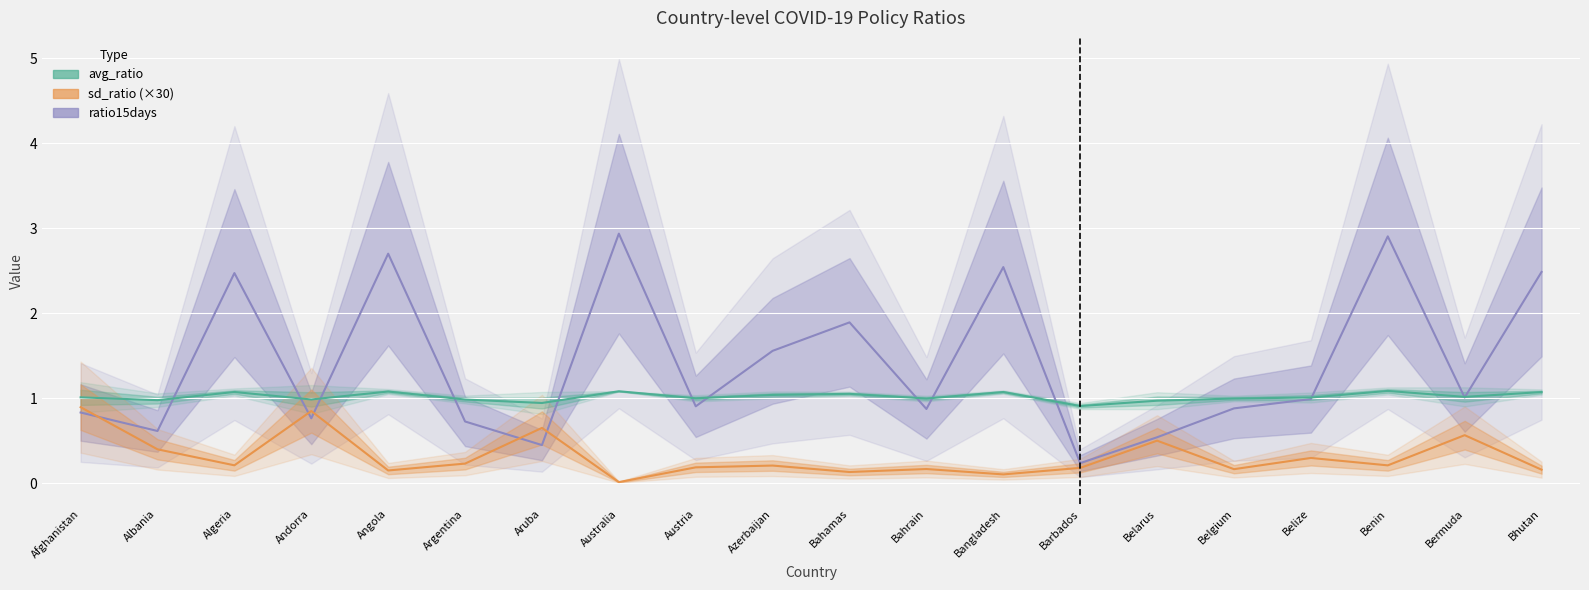

What is the value of the ratio15days point at the 9th from the left?

0.9